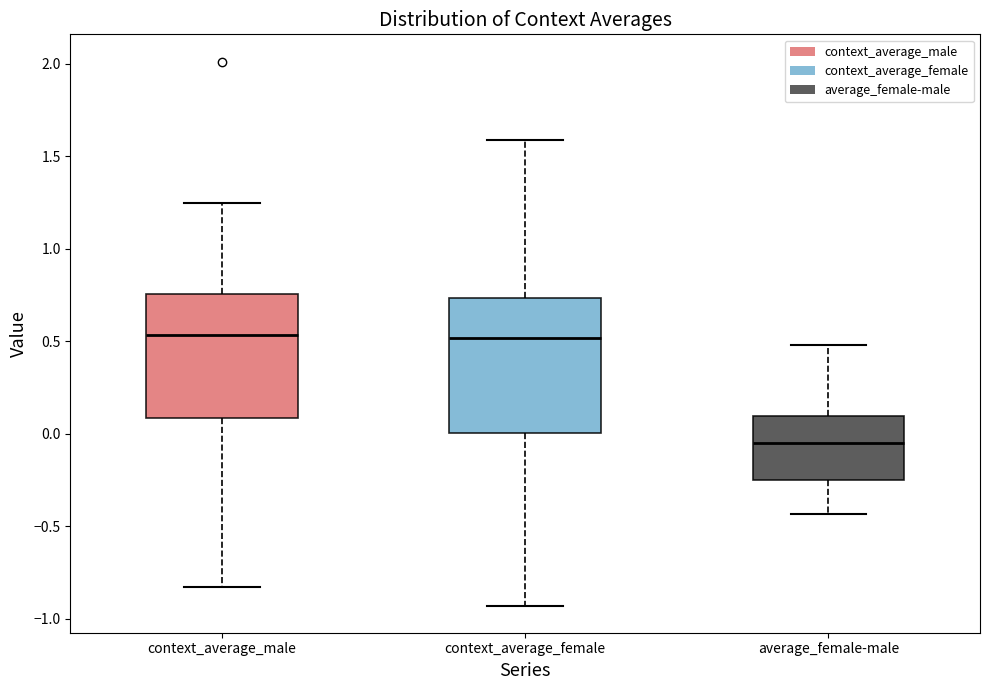

Reading left to right, read every box against the y-axis: the position of its median line, the range the box covers, and the ends of its whiskers. The values are not printed on the chart, so give them approximately, as read against the axis.

context_average_male: median 0.55, box 0.10 to 0.75, whiskers -0.85 to 1.25
context_average_female: median 0.50, box 0.00 to 0.75, whiskers -0.95 to 1.60
average_female-male: median -0.05, box -0.25 to 0.10, whiskers -0.45 to 0.50